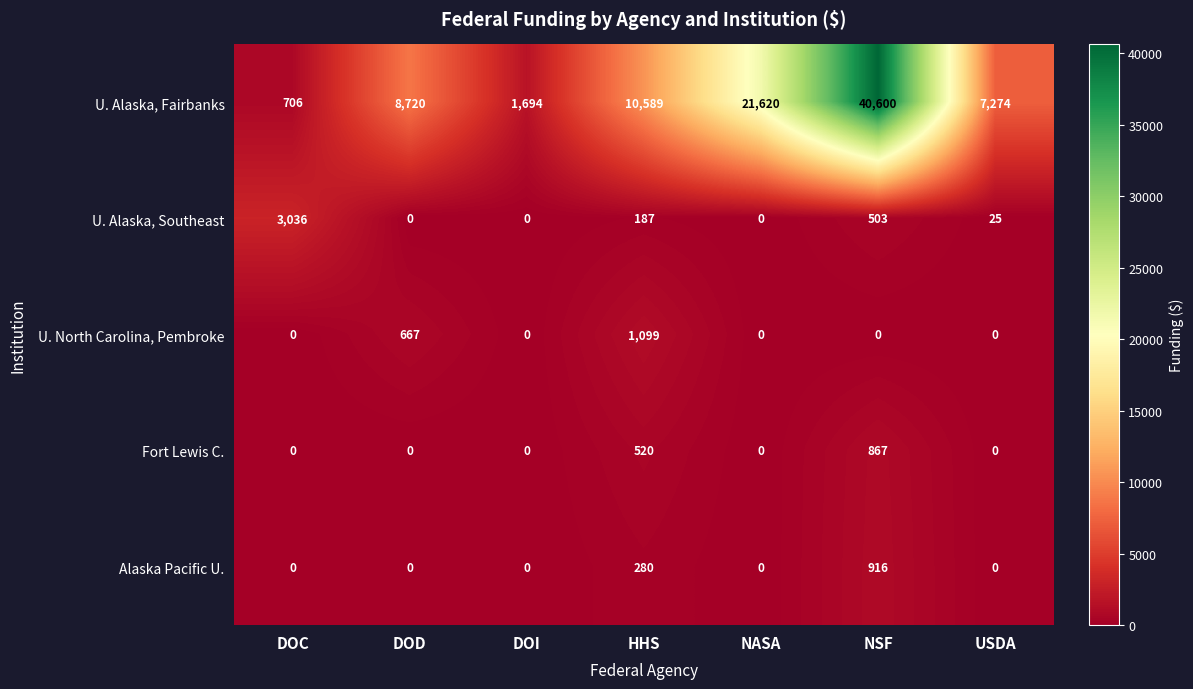

List the series in order of their peak value, highest first.

U. Alaska, Fairbanks, U. Alaska, Southeast, U. North Carolina, Pembroke, Alaska Pacific U., Fort Lewis C.